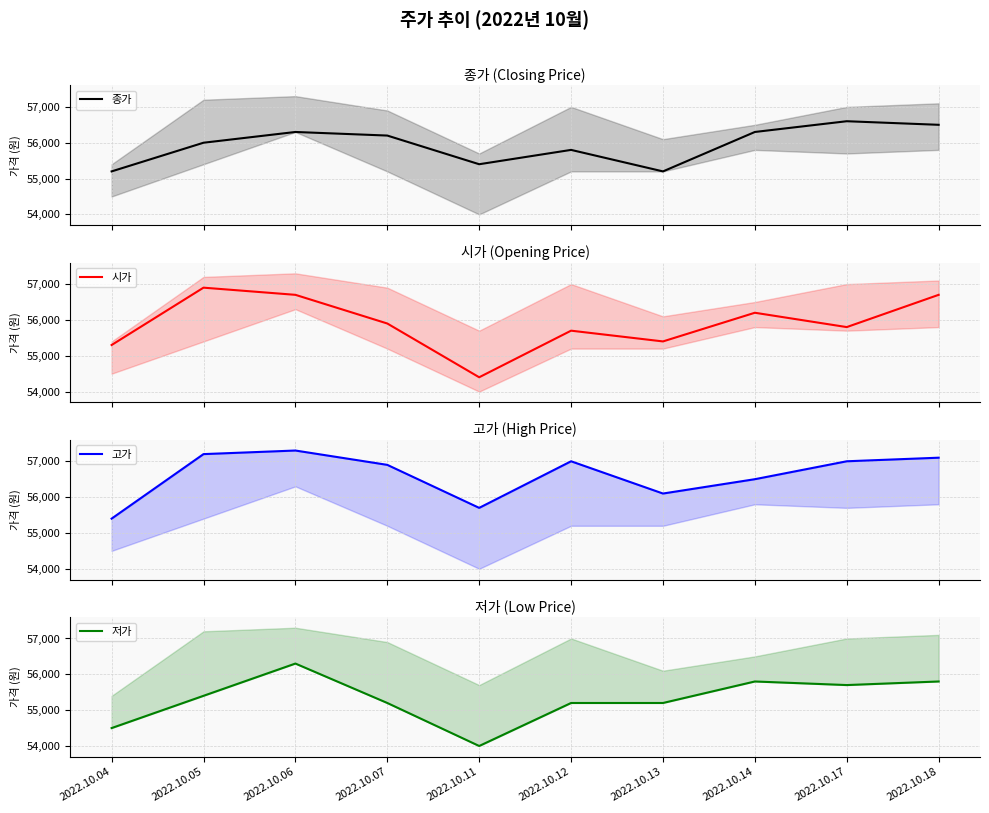

Reading left to right, transcribe all the data shown in this chart.

종가: 2022.10.04=55200	2022.10.05=56000	2022.10.06=56300	2022.10.07=56200	2022.10.11=55400	2022.10.12=55800	2022.10.13=55200	2022.10.14=56300	2022.10.17=56600	2022.10.18=56500
시가: 2022.10.04=55300	2022.10.05=56900	2022.10.06=56700	2022.10.07=55900	2022.10.11=54400	2022.10.12=55700	2022.10.13=55400	2022.10.14=56200	2022.10.17=55800	2022.10.18=56700
고가: 2022.10.04=55400	2022.10.05=57200	2022.10.06=57300	2022.10.07=56900	2022.10.11=55700	2022.10.12=57000	2022.10.13=56100	2022.10.14=56500	2022.10.17=57000	2022.10.18=57100
저가: 2022.10.04=54500	2022.10.05=55400	2022.10.06=56300	2022.10.07=55200	2022.10.11=54000	2022.10.12=55200	2022.10.13=55200	2022.10.14=55800	2022.10.17=55700	2022.10.18=55800